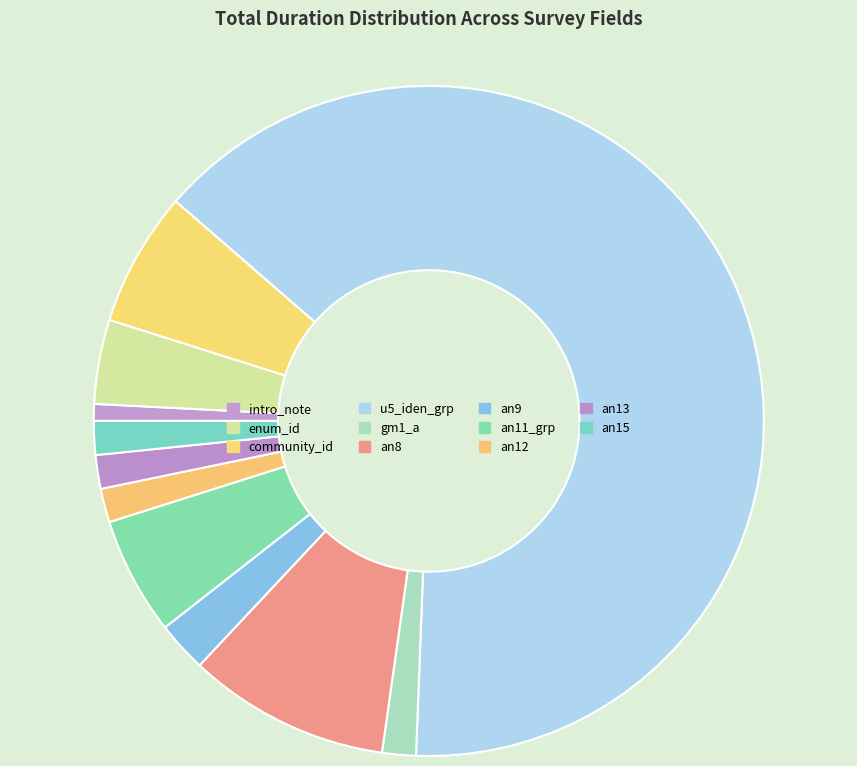

Combined, do an9 and an15 account for over 50%?

No